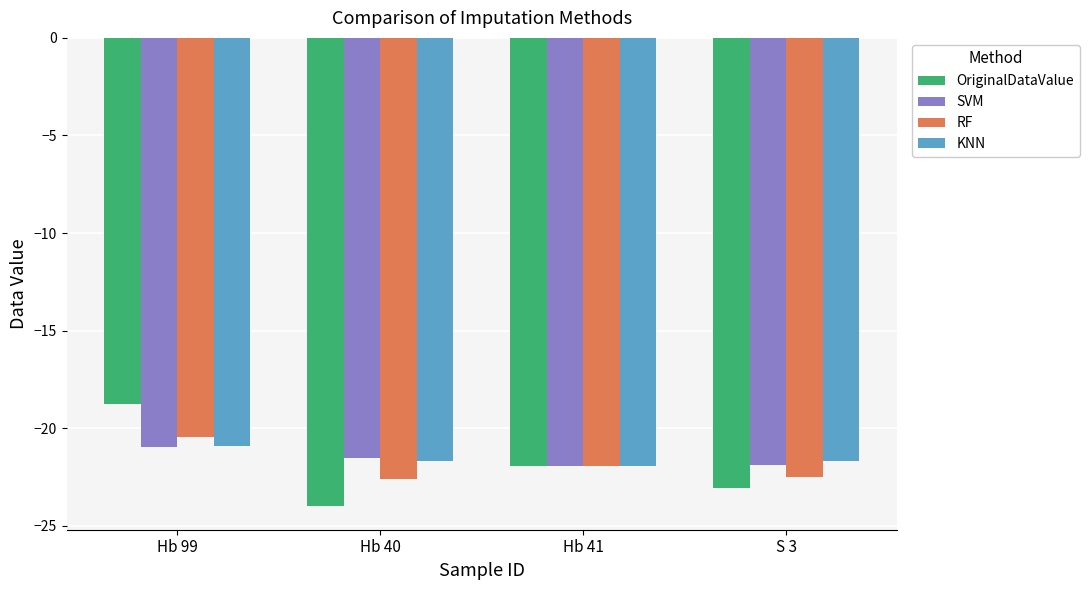

How many groups of bars are there?

4